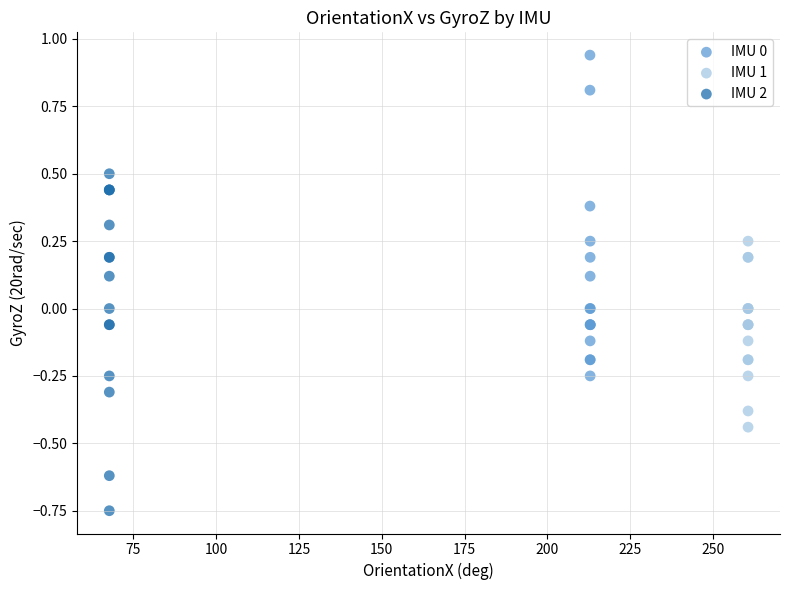

Which series contains the lowest Y value?

IMU 2